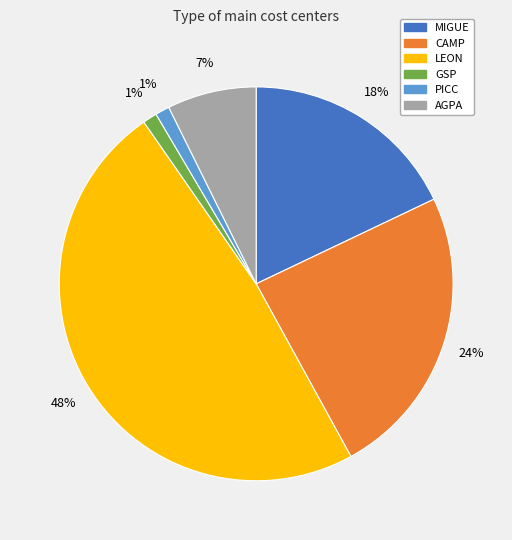

How many slices are in this pie chart?

6